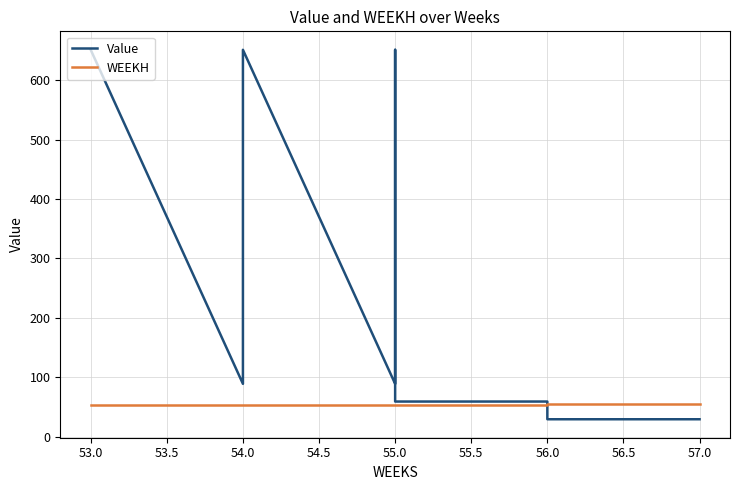

What is the value of the Value point at the 8th from the left?

29.8